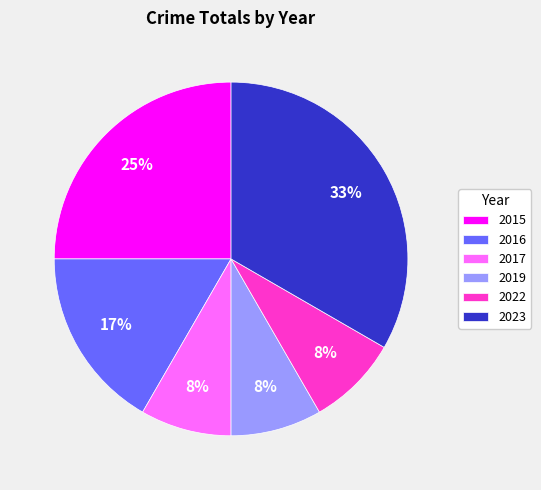

How many slices are in this pie chart?

6